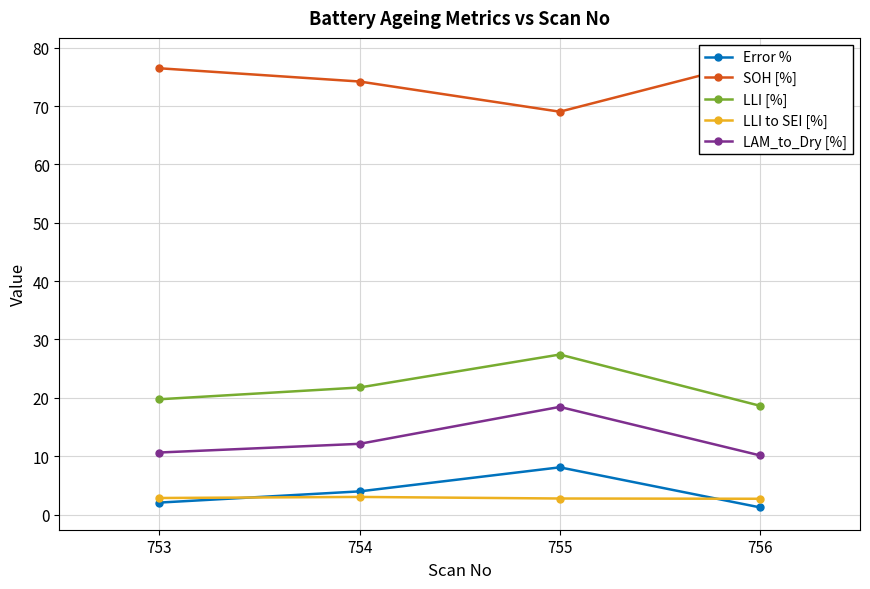

Which series has the largest total across all categories?

SOH [%]